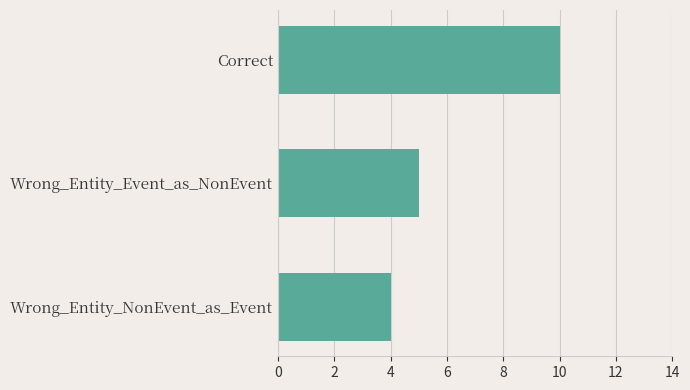

The chart shows a value of 10 at Correct. True or false?

True